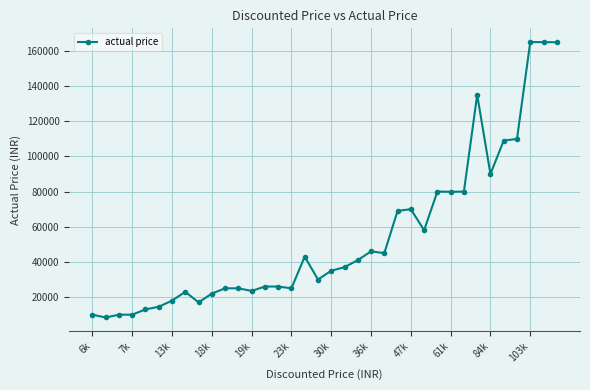

True or false: there are more than 0 points higher than both neighbors.

True